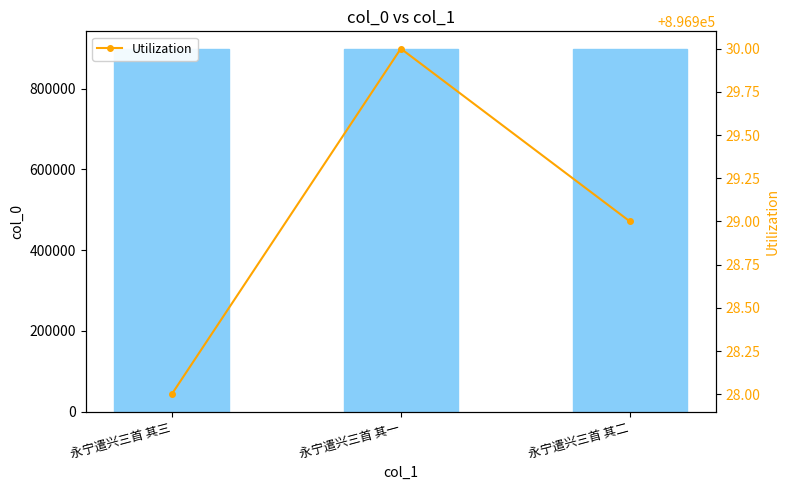

What is the sum of all Utilization values?

2690787